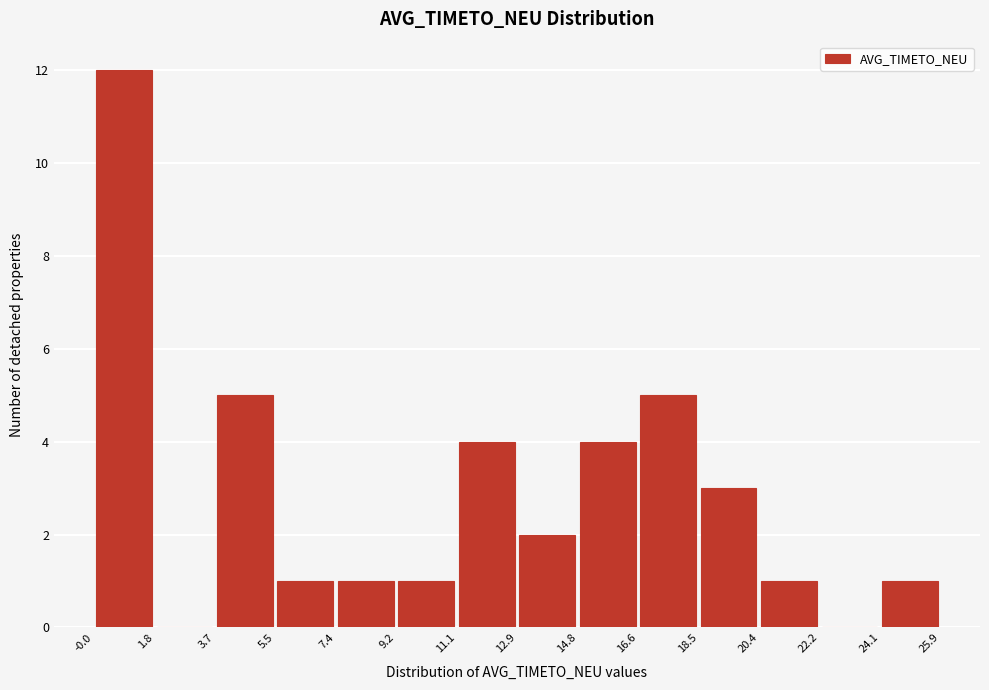

Which range on the x-axis has the tallest bar?

-0.0 to 1.8